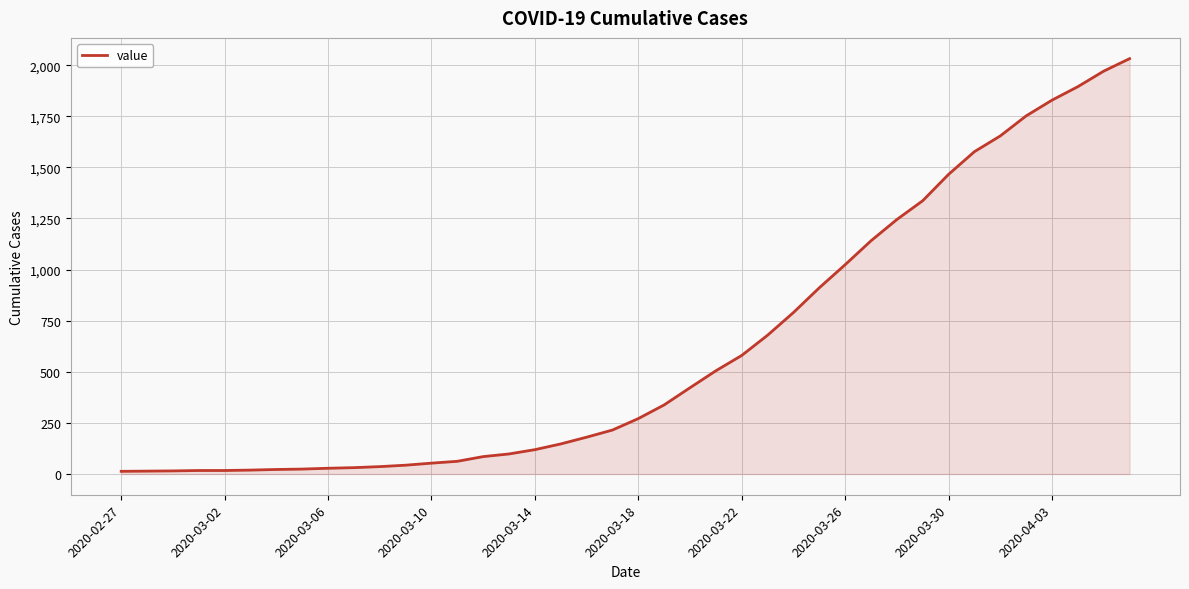

What is the greatest value displayed?

2032